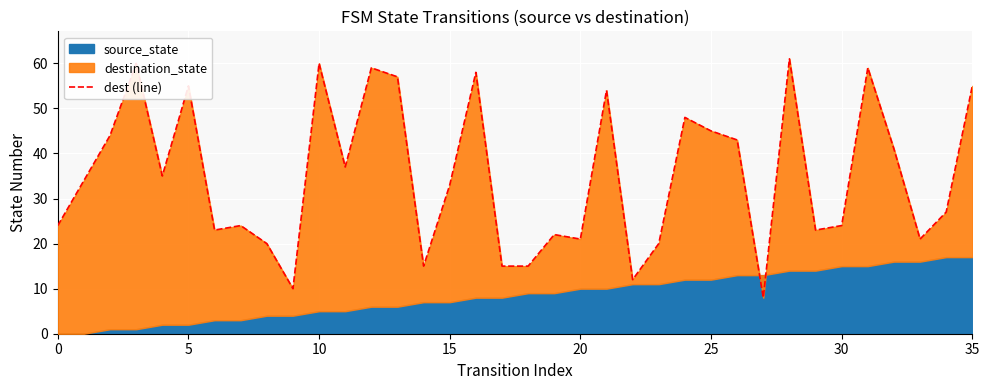

Which has a higher value, 28 or 22?

28